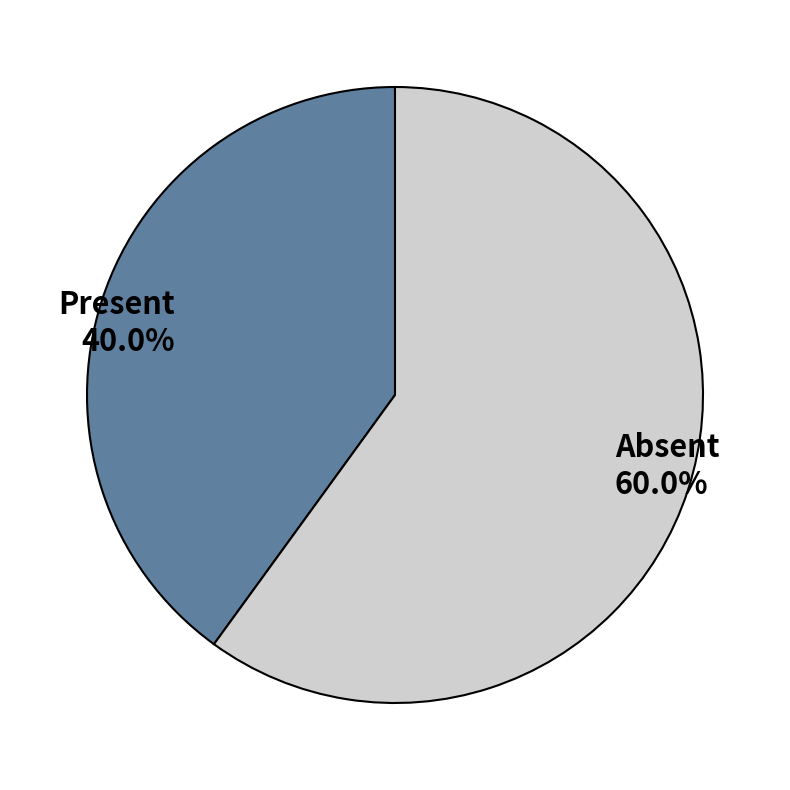

Rank the categories by value from highest to lowest.

Absent, Present